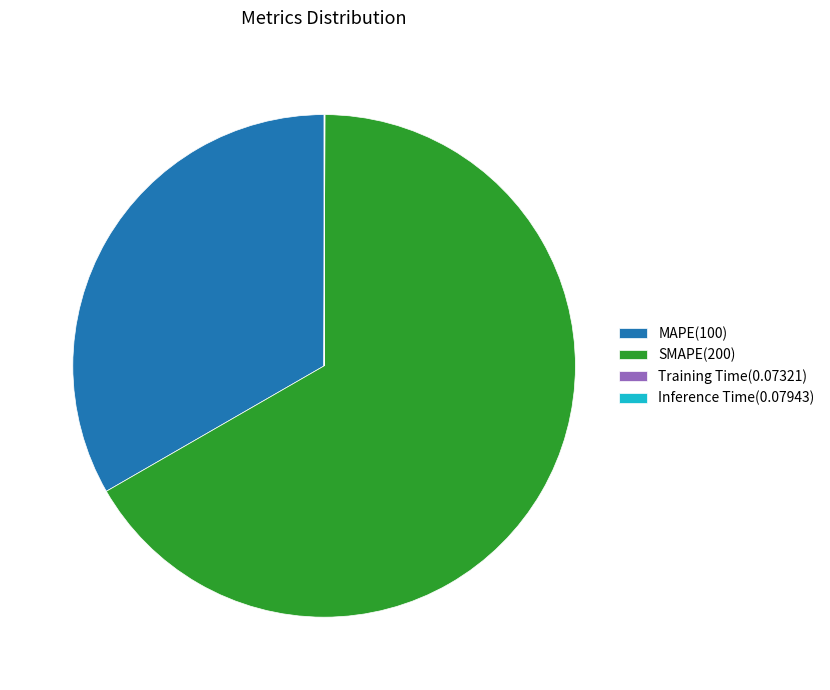

Is it true that SMAPE(200) is 55% of the pie?

False